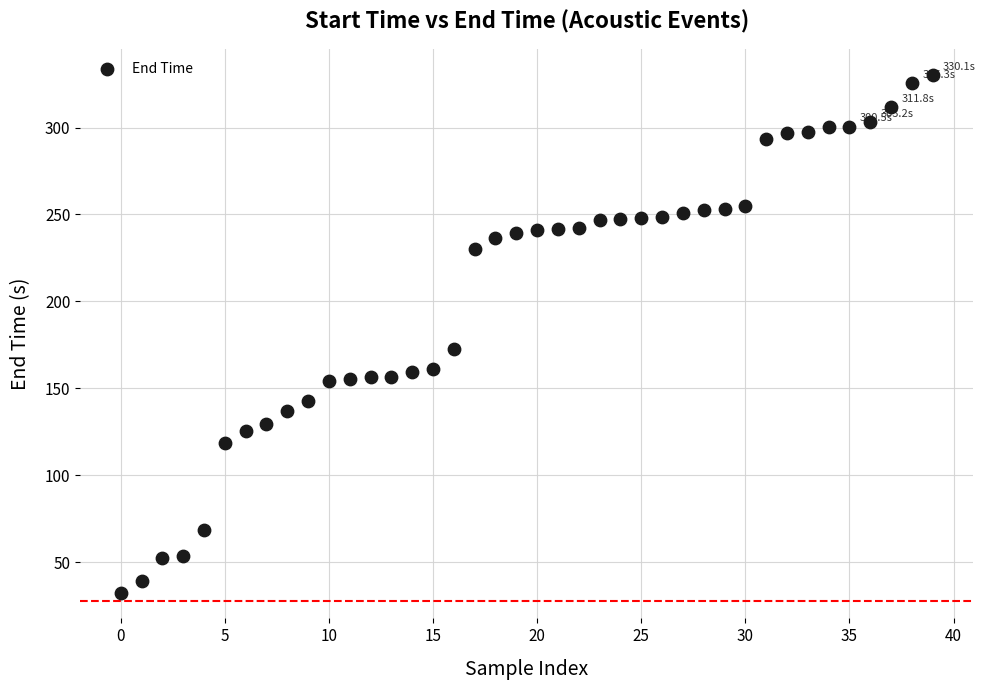

What is the range of Y values (max minus min)?

297.4